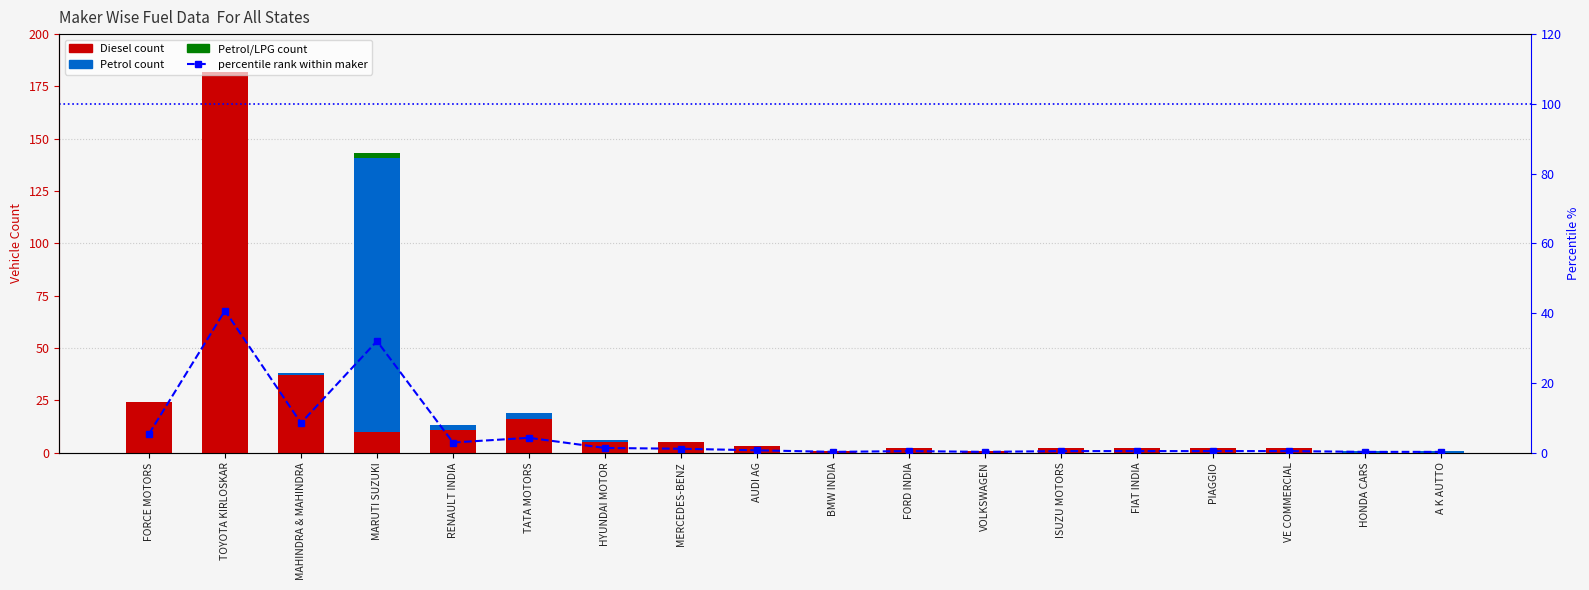

What is the difference between the second highest and minimum values in the Petrol series?

3.0